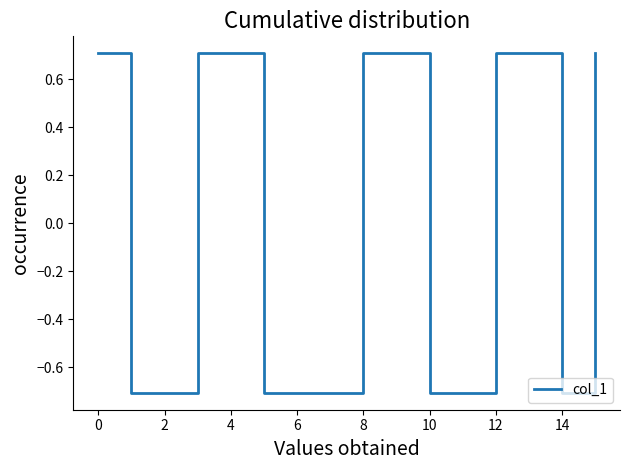

How many negative values are there?

8